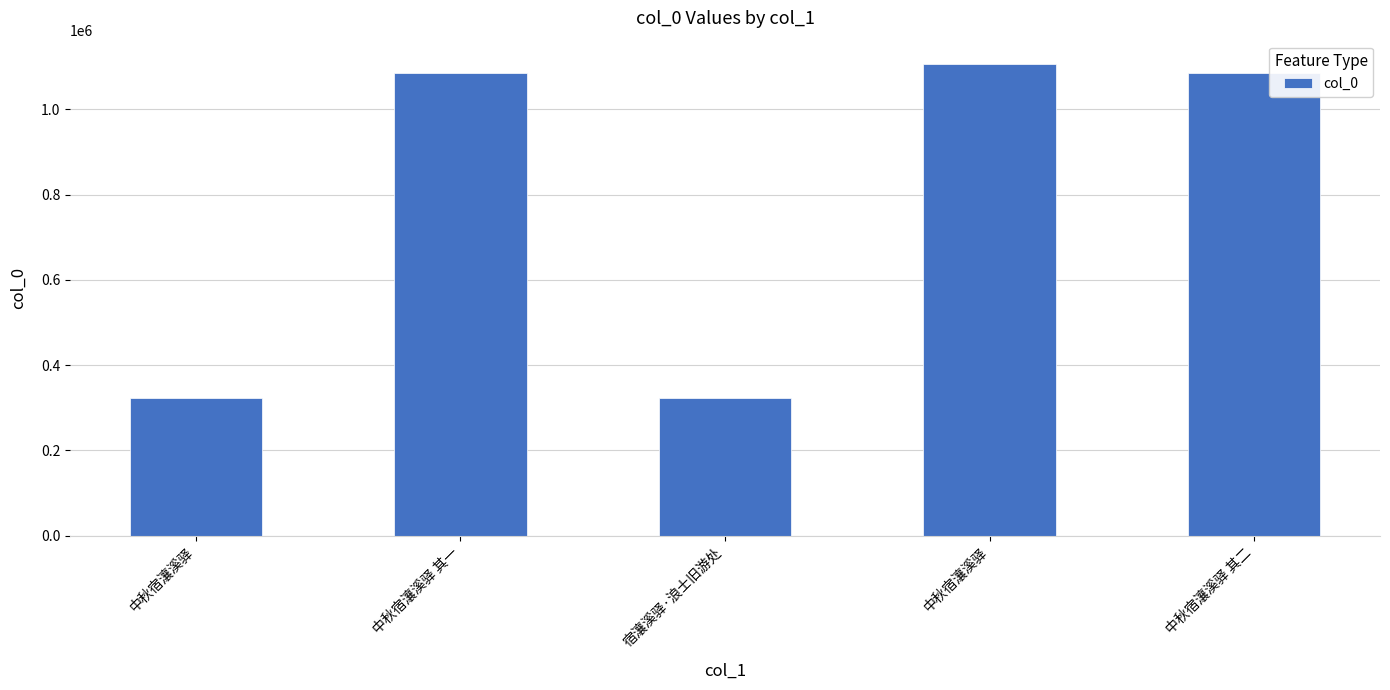

How many data points are less than 1085532?

2